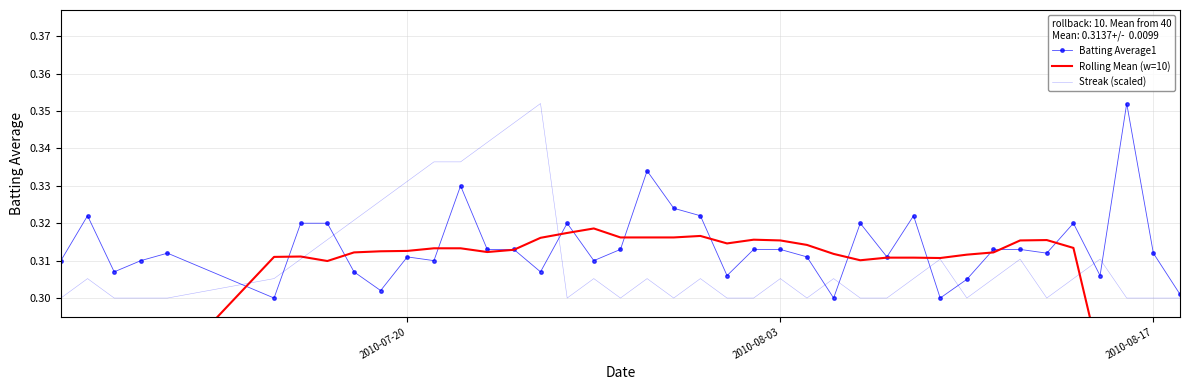

True or false: Streak (scaled) has a value of 0.1 at 39.

False